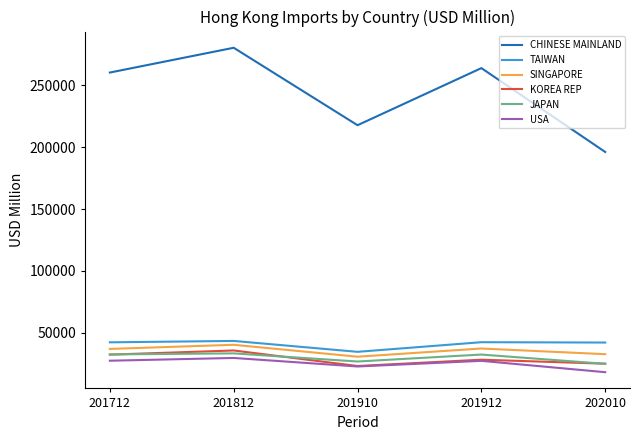

At which label does SINGAPORE first exceed 36936?

201712